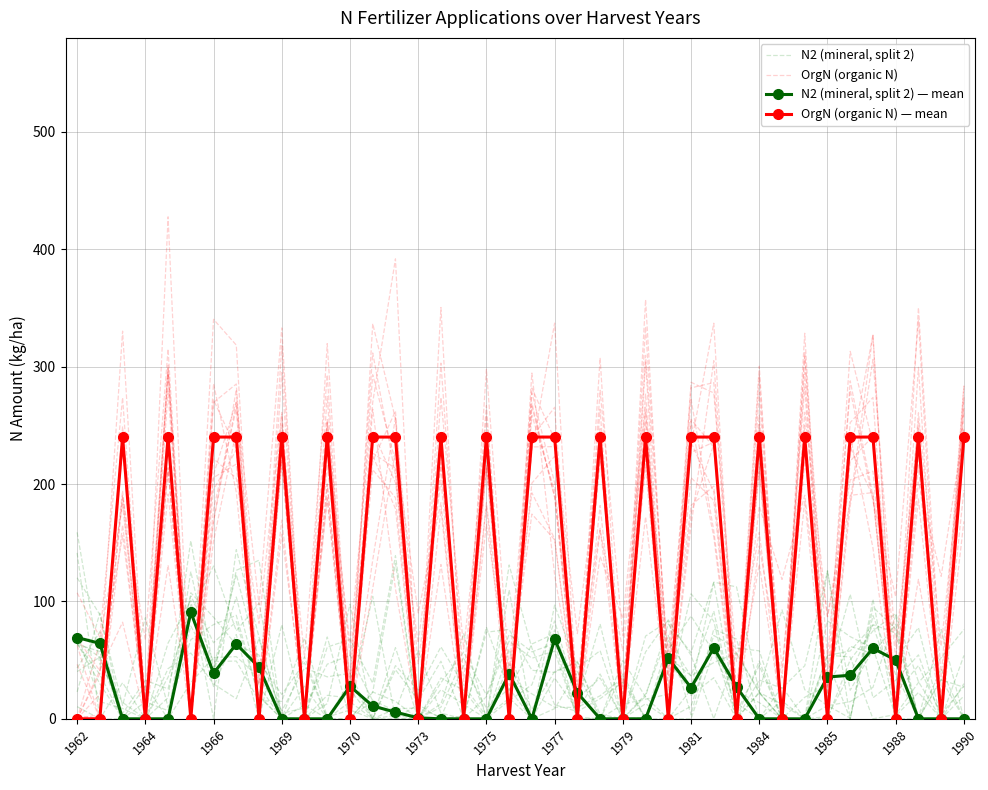

Rank the series at 1979 from highest to lowest value.

N2 (mineral, split 2) — mean, N2 (mineral, split 2), OrgN (organic N), OrgN (organic N) — mean